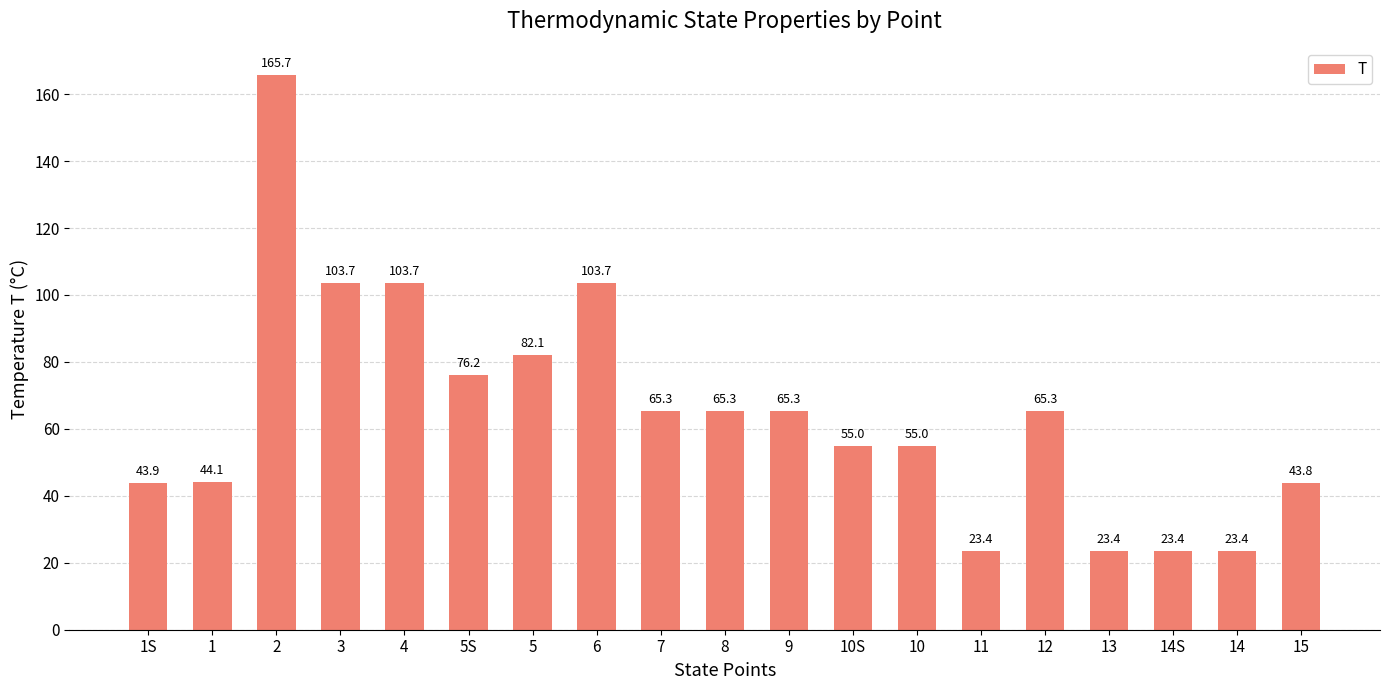

What is the sum of the values at 5S and 9?

141.5